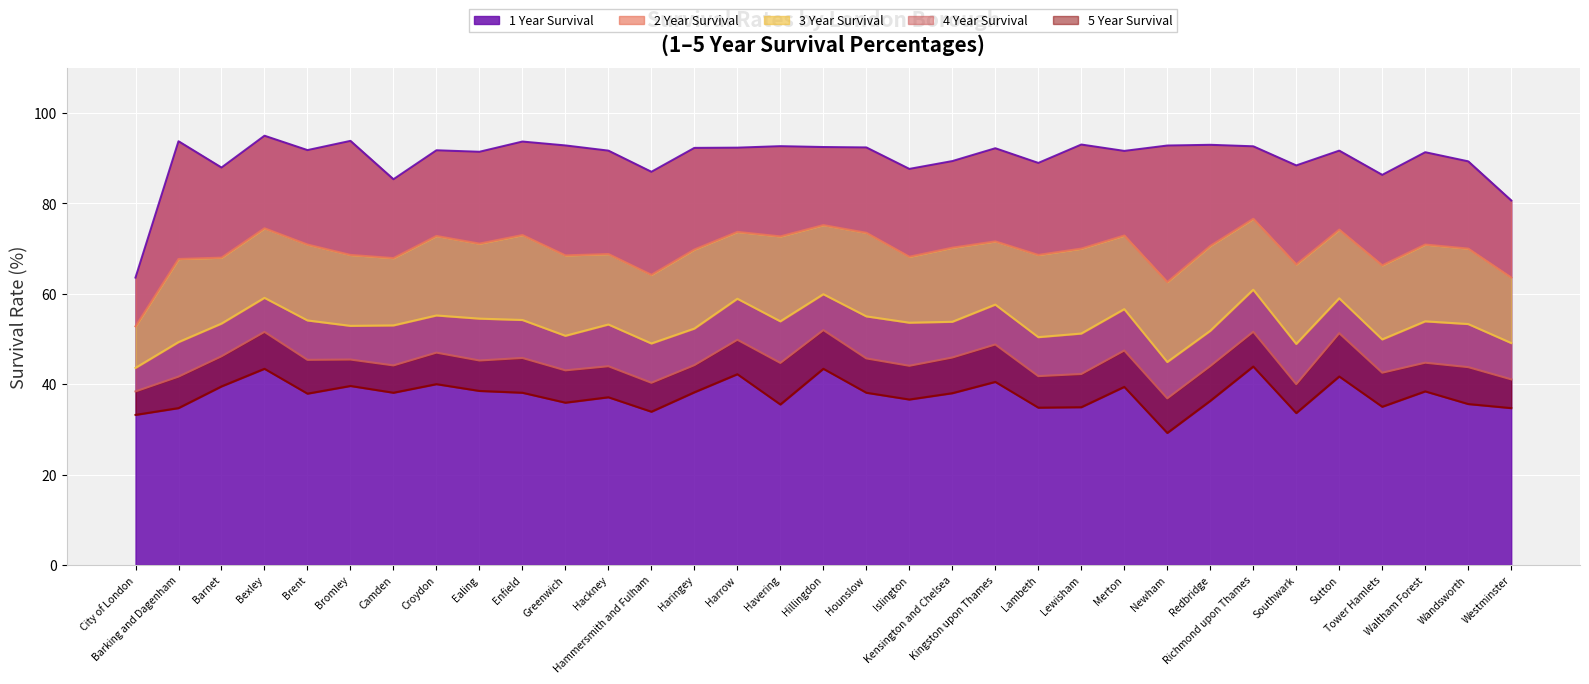

What position from the right is Westminster?

1